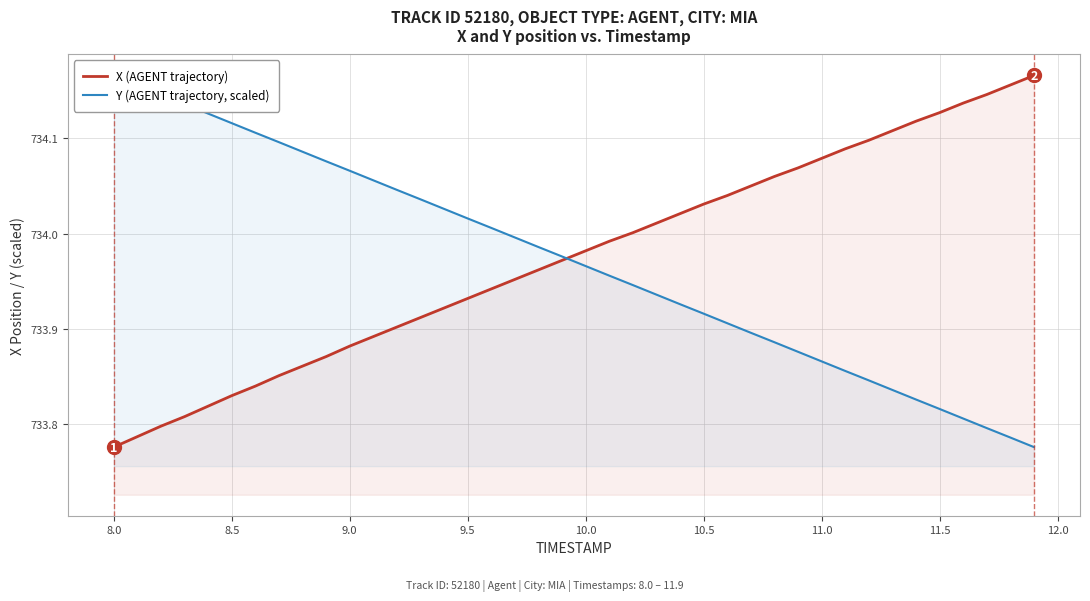

The X (AGENT trajectory) series shows 193.0 at 8.0. True or false?

False